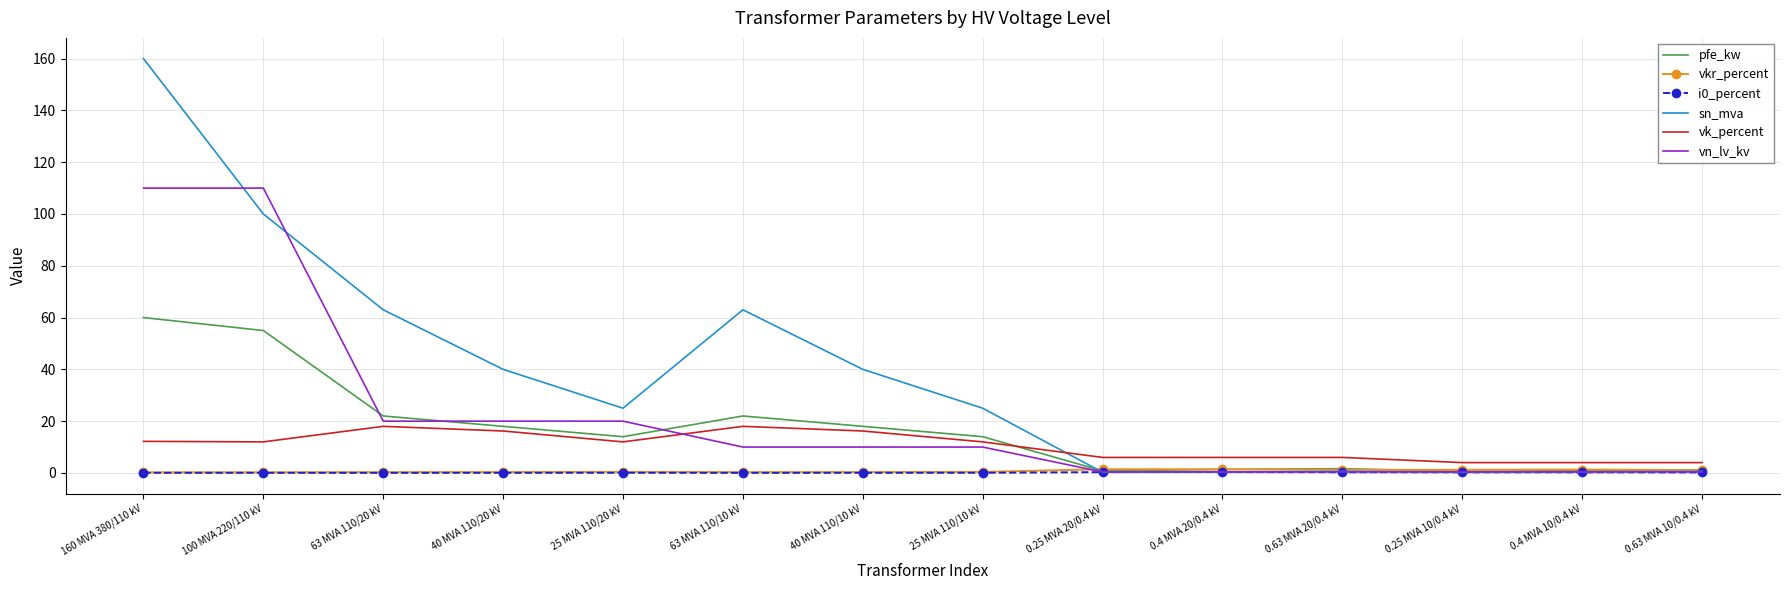

Which series changed the most between 40 MVA 110/10 kV and 0.4 MVA 10/0.4 kV?

sn_mva